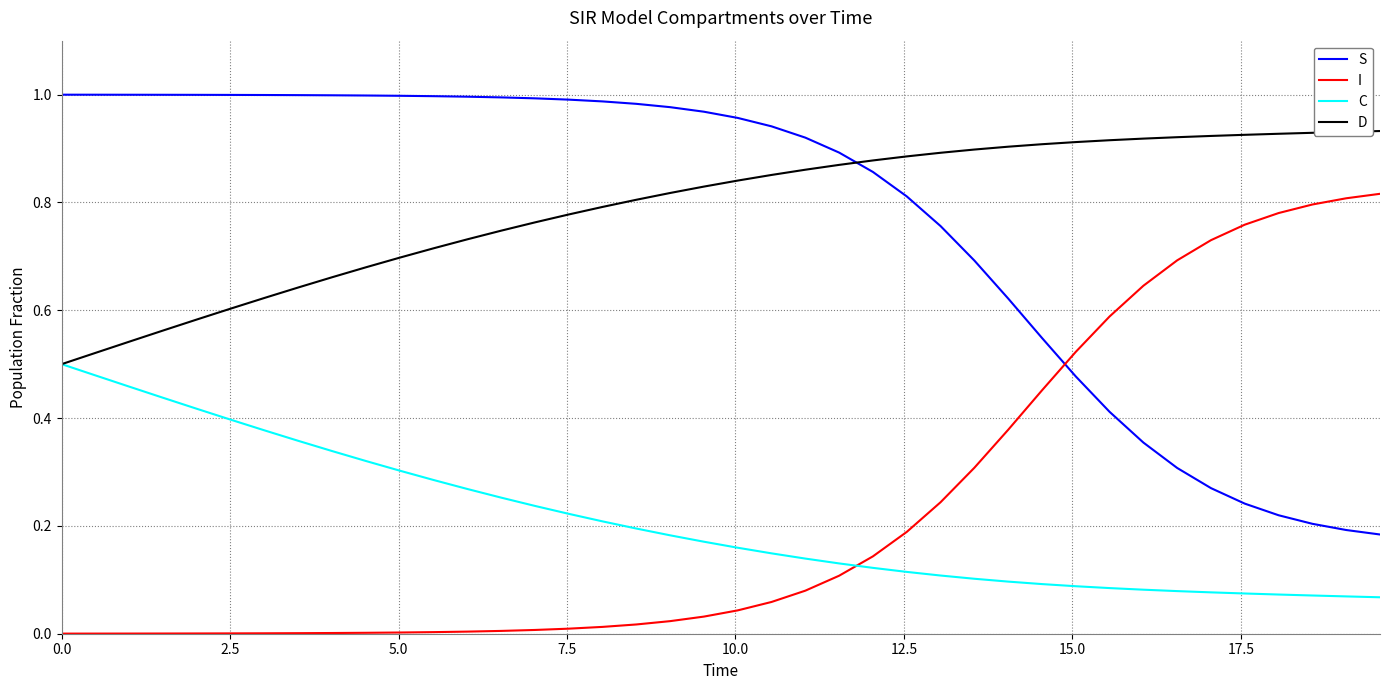

True or false: I and D intersect in this chart.

False